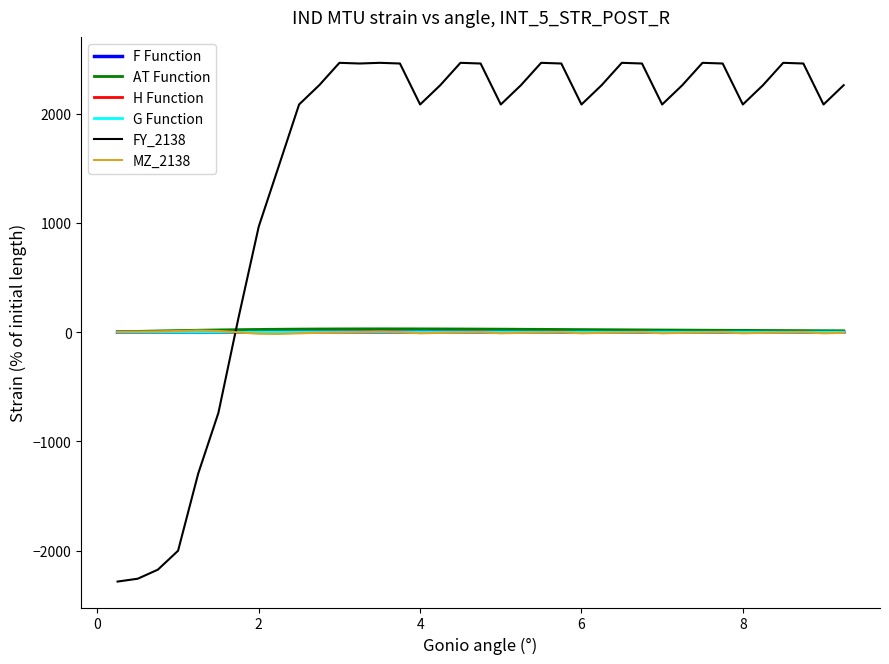

What is the smallest value displayed?

-2282.1